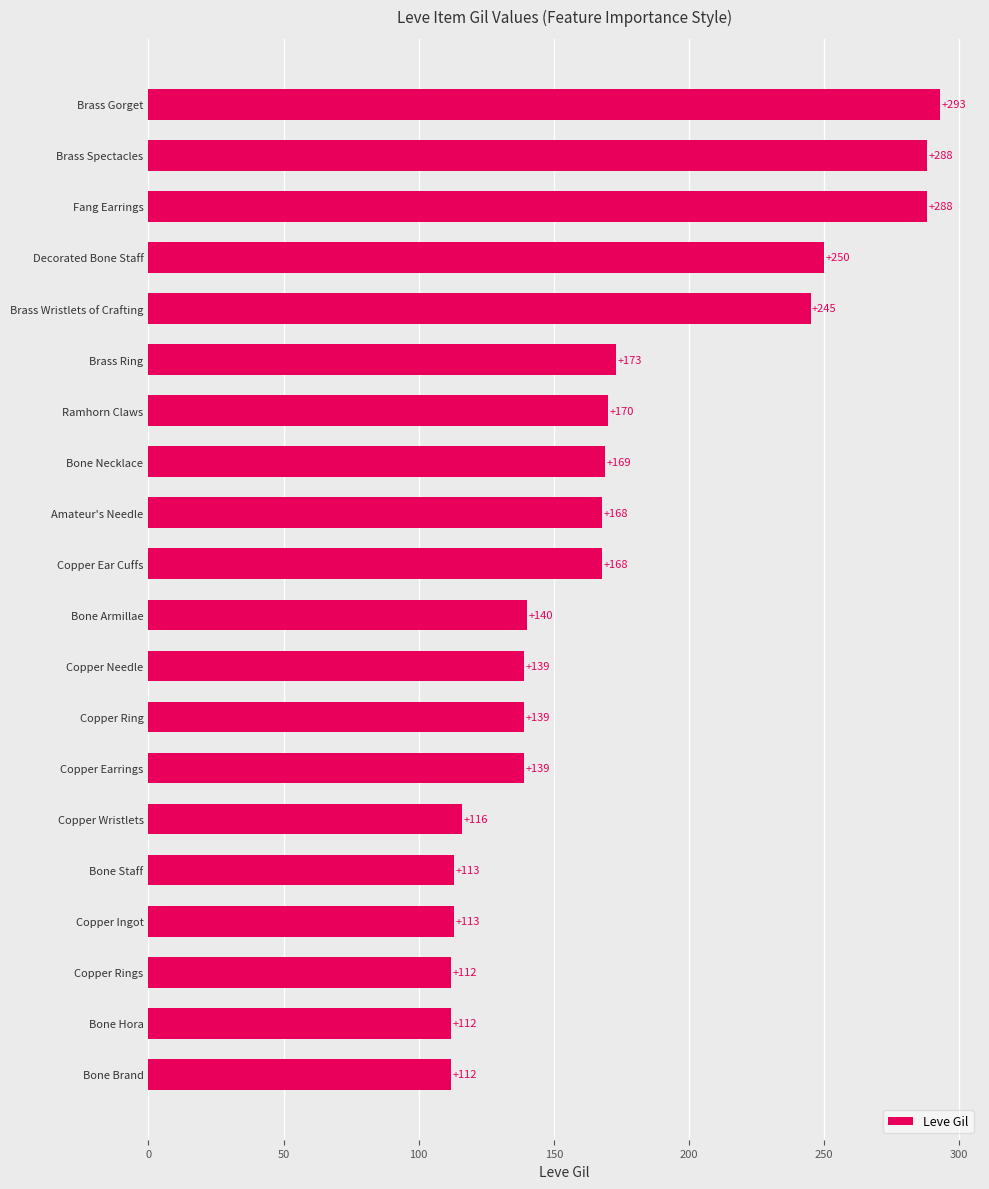

What is the sum of all values?

3447